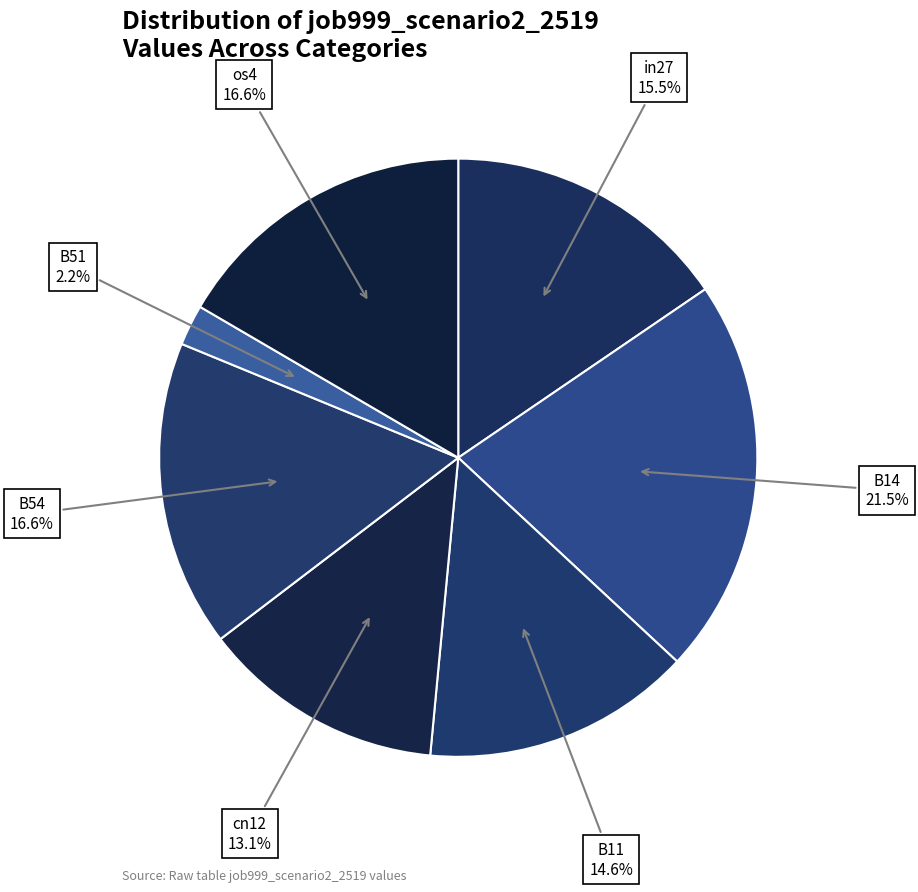

To the nearest percent, what is the average slice percentage?

14%